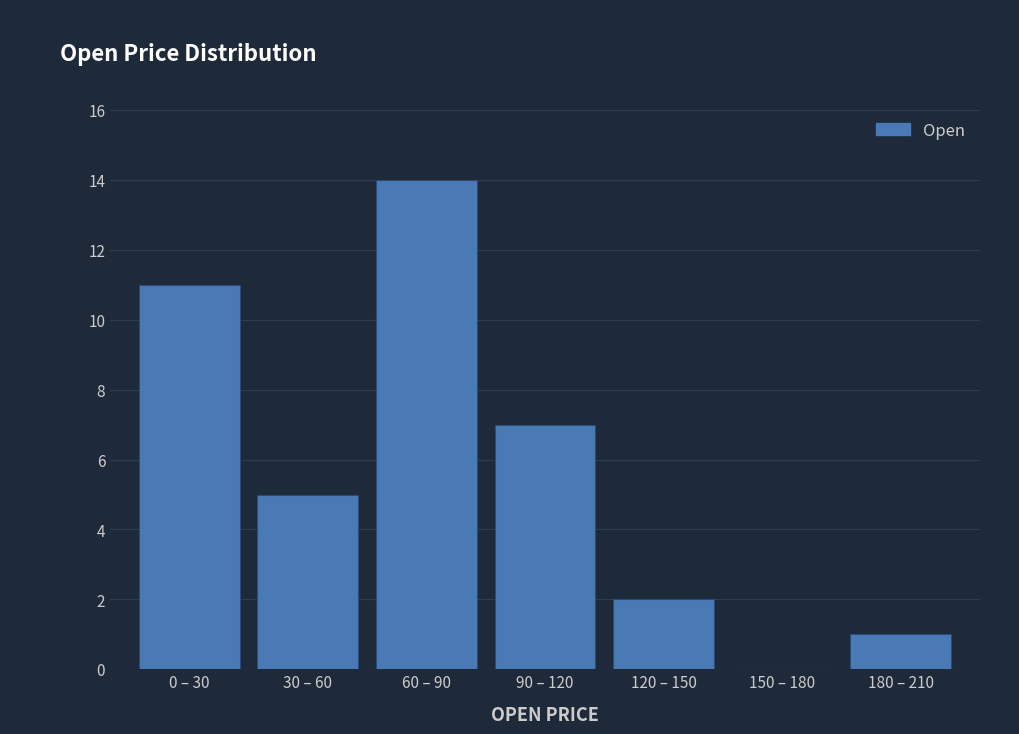

Reading left to right, extract all data points from this chart.

0 – 30=11	30 – 60=5	60 – 90=14	90 – 120=7	120 – 150=2	150 – 180=0	180 – 210=1